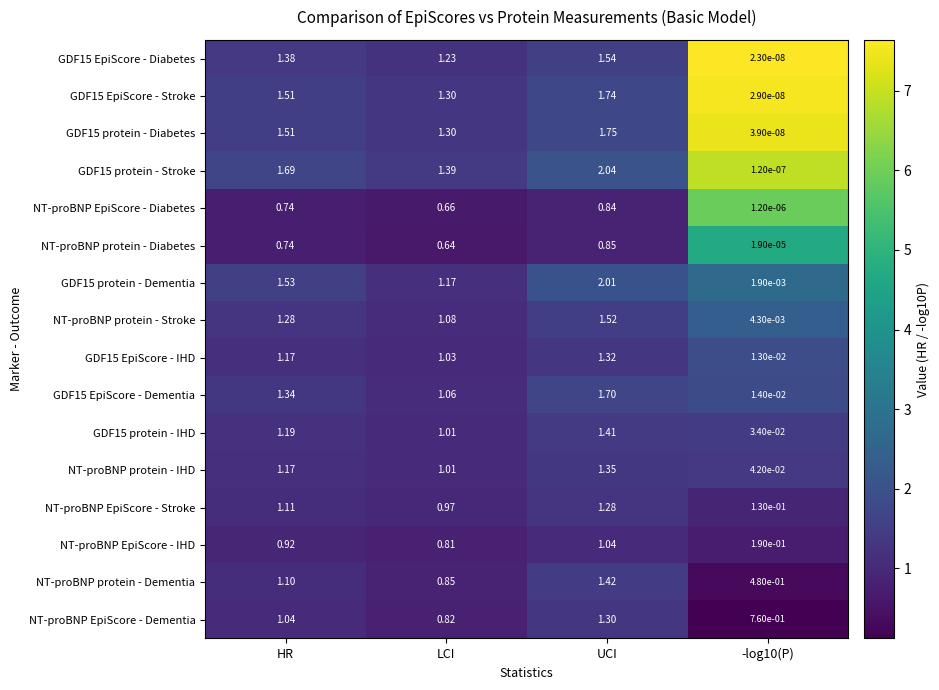

Which category has the highest value in the GDF15 protein - Dementia series?

UCI